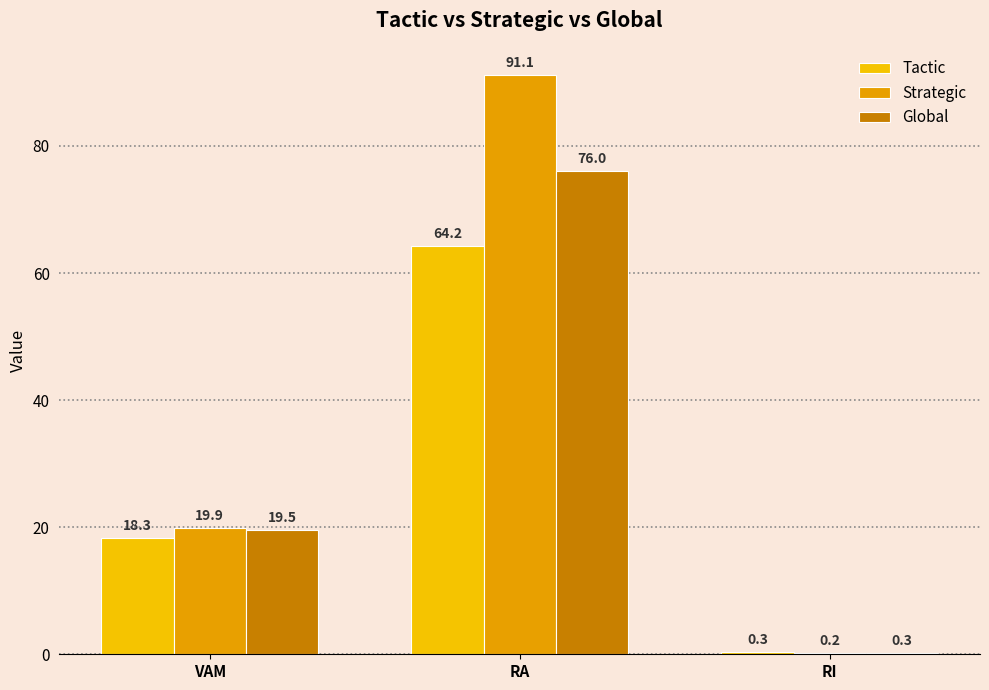

What is the label of the 1st bar from the left?

VAM